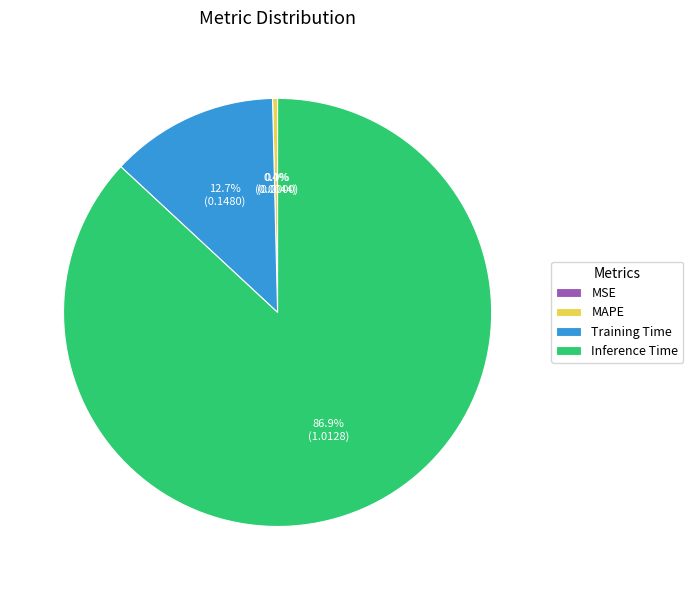

Is the sum of MSE and MAPE greater than half?

No